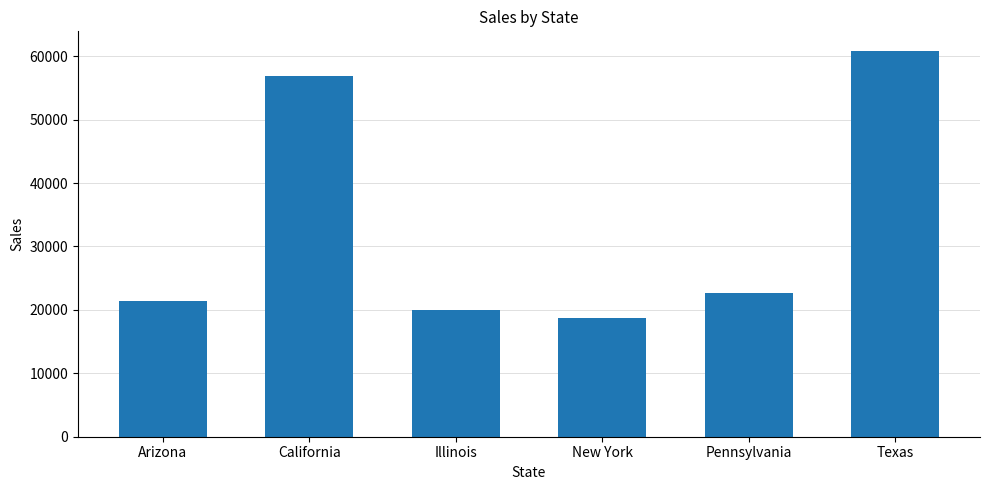

What is the change in value from Illinois to New York?

-1274.4